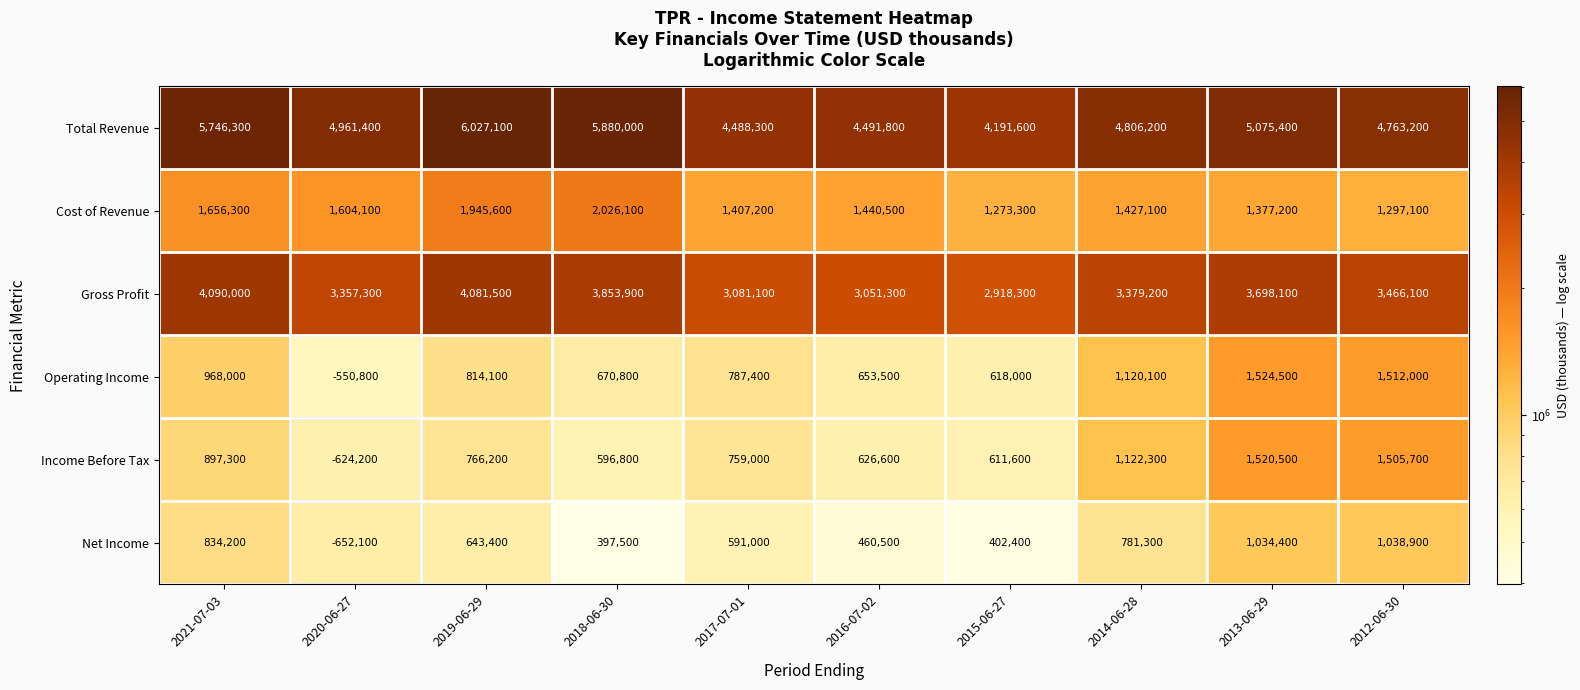

Count the number of categories in the chart.

10